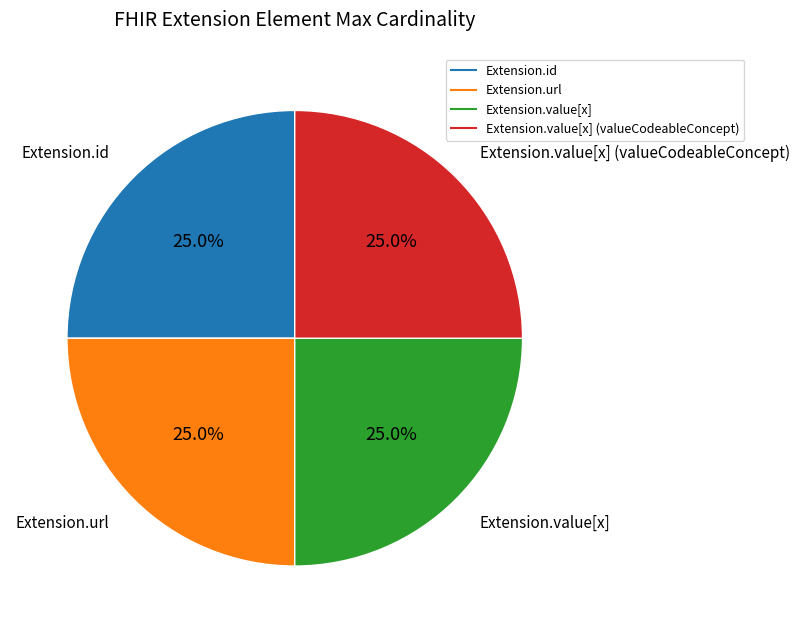

How many segments does this pie chart have?

4